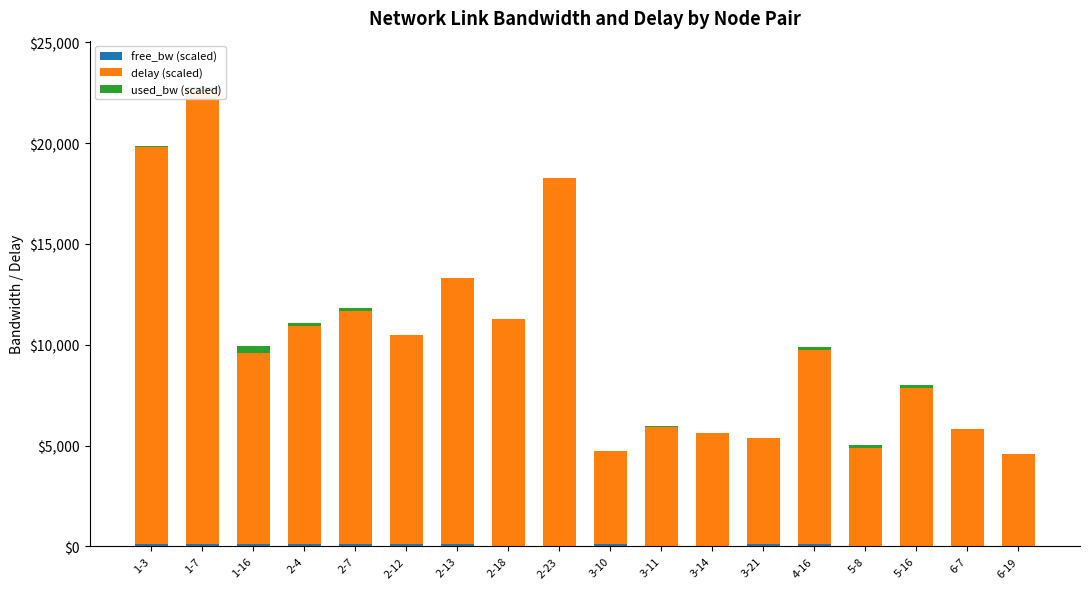

What is the label of the 2nd bar from the left?

1-7